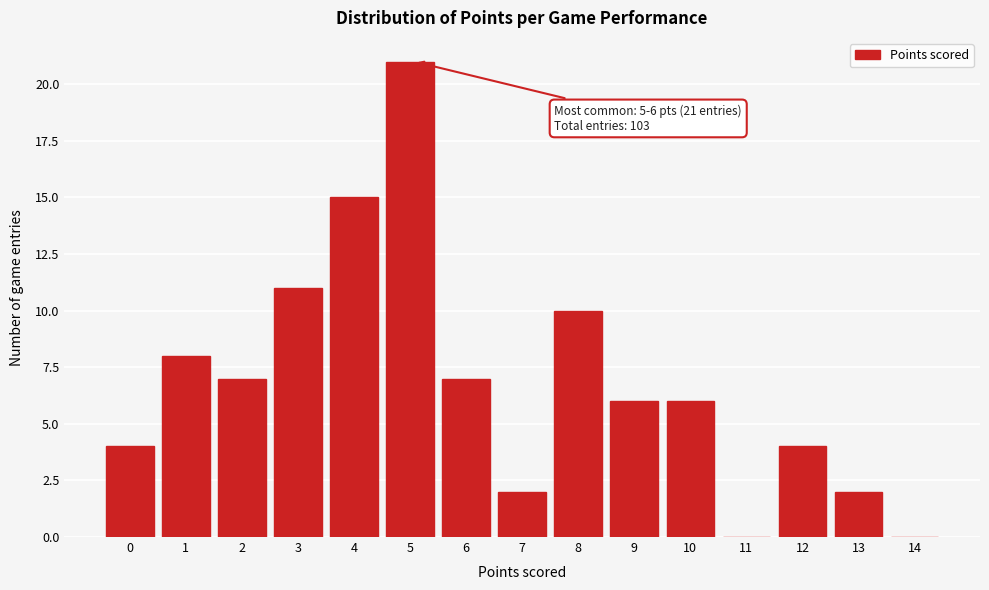

Reading left to right, what are all the values shown in this chart?

0=4	1=8	2=7	3=11	4=15	5=21	6=7	7=2	8=10	9=6	10=6	11=0	12=4	13=2	14=0